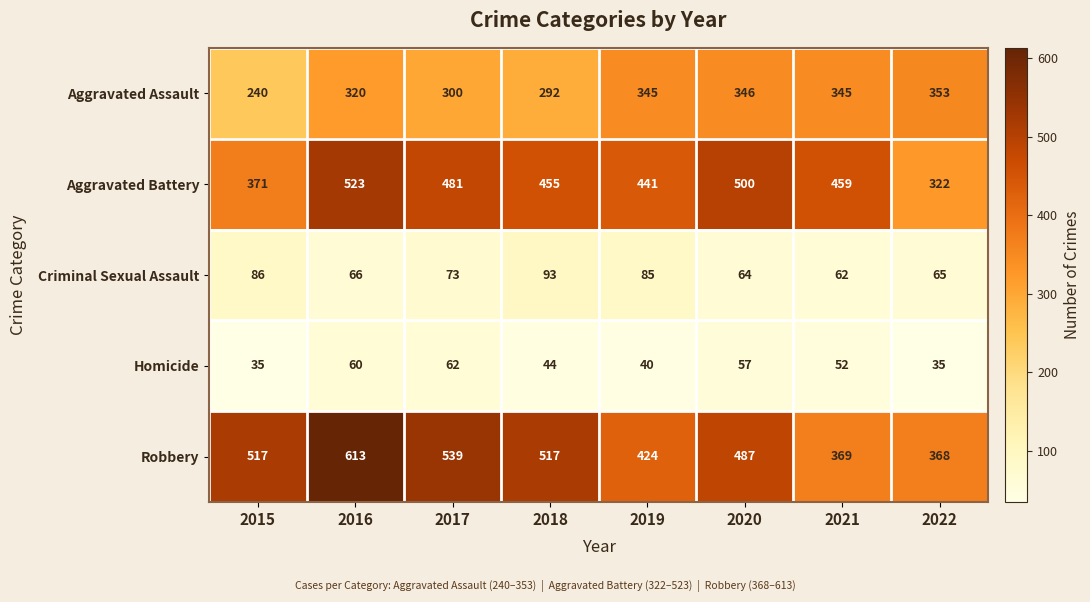

What is the average value of the Robbery series?

479